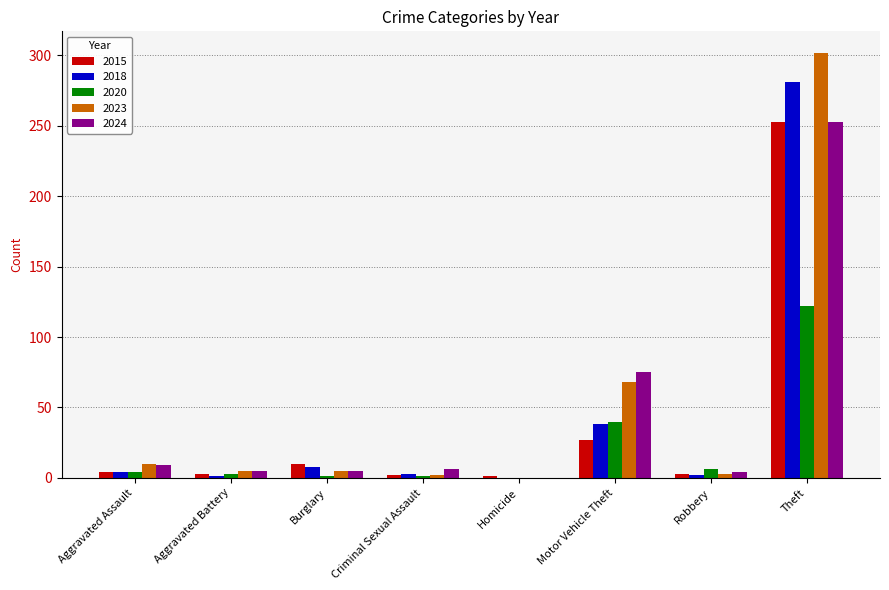

How many groups of bars are there?

8